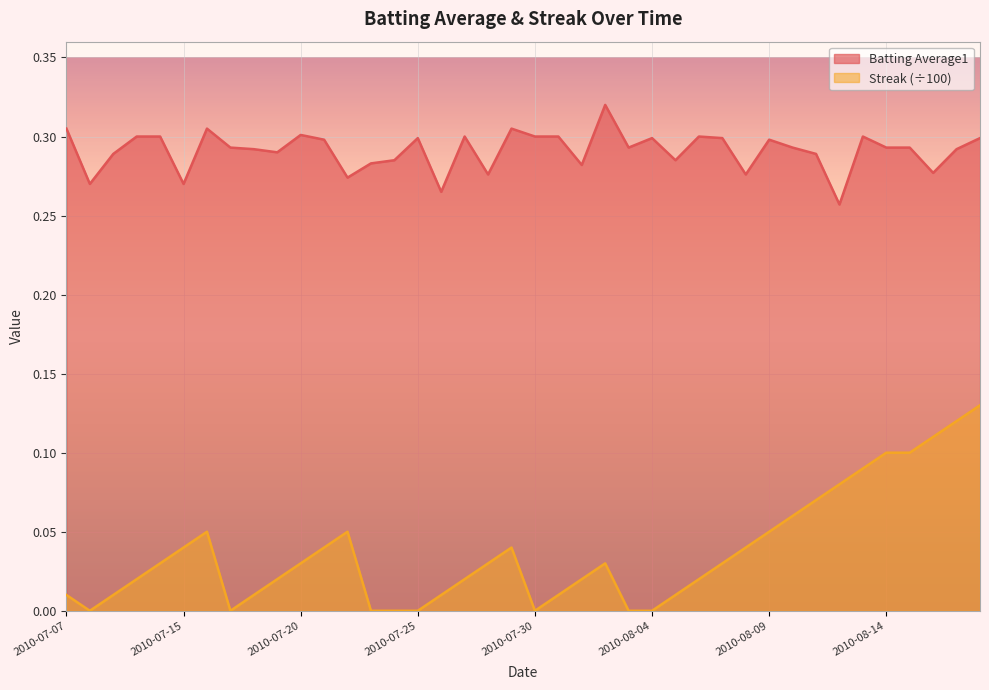

What is the average value of the Batting Average1 series?

0.3